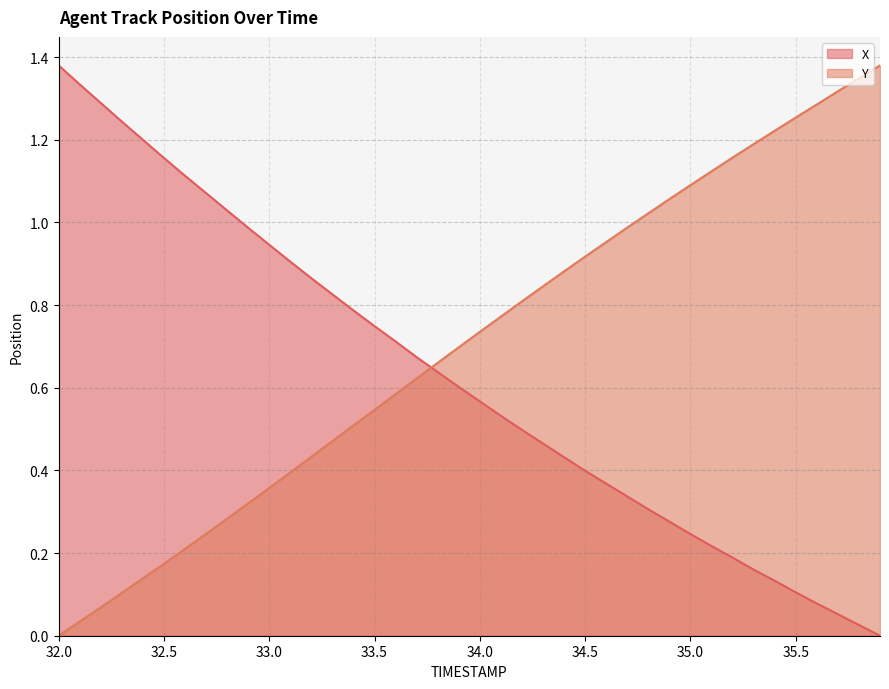

How many data points in X are above 0?

39